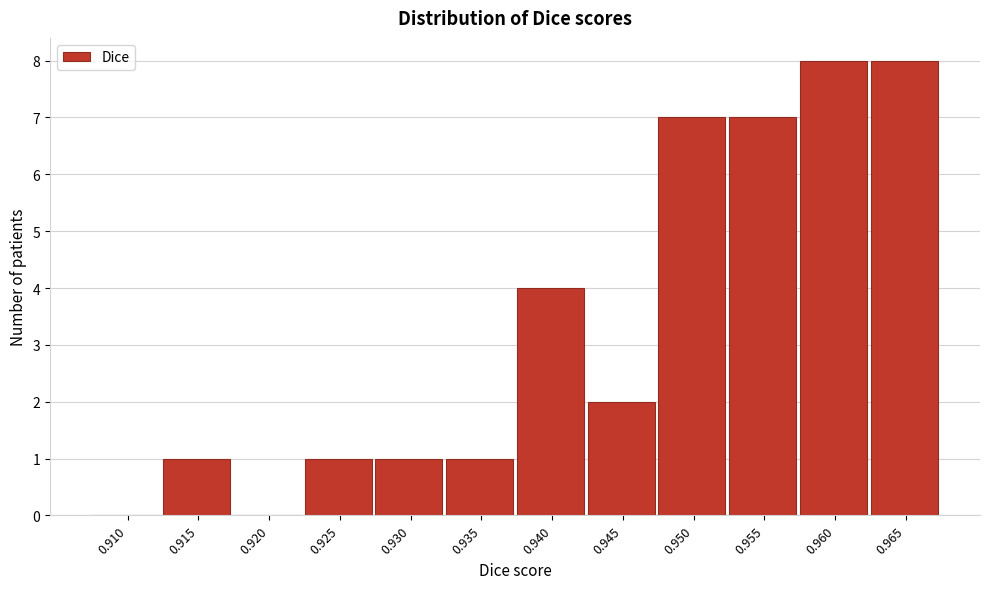

Reading right to left, extract all data points from this chart.

0.965=8	0.960=8	0.955=7	0.950=7	0.945=2	0.940=4	0.935=1	0.930=1	0.925=1	0.920=0	0.915=1	0.910=0